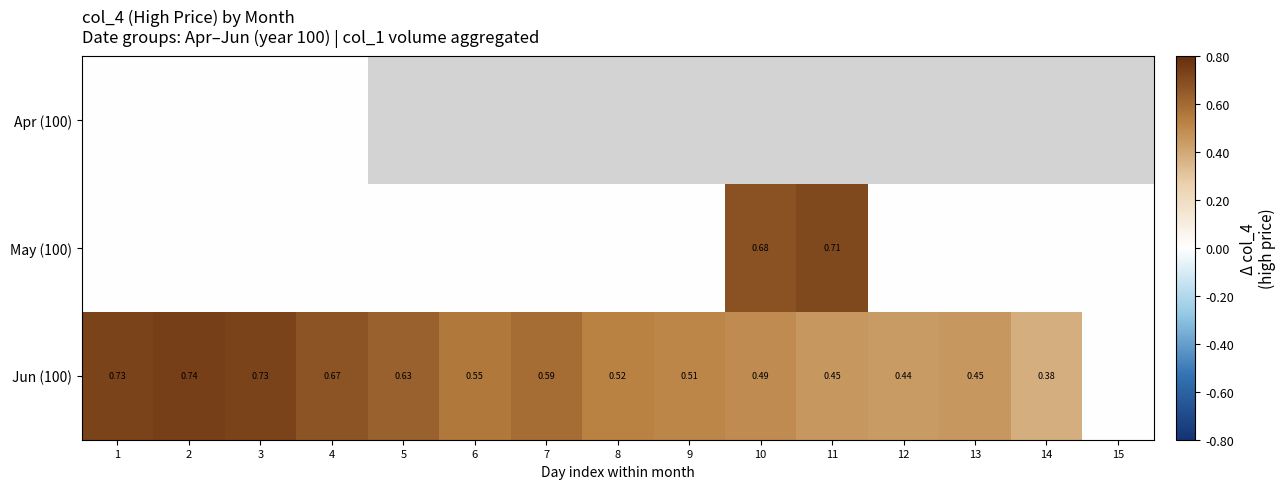

How many values in the May (100) series exceed 0?

2